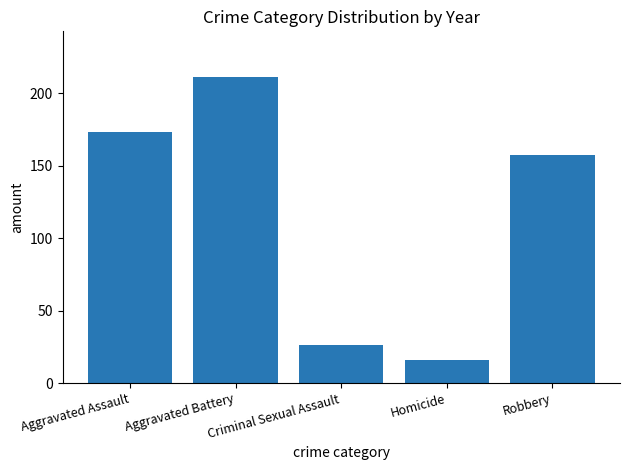

Which label corresponds to the smallest value in the chart?

Homicide